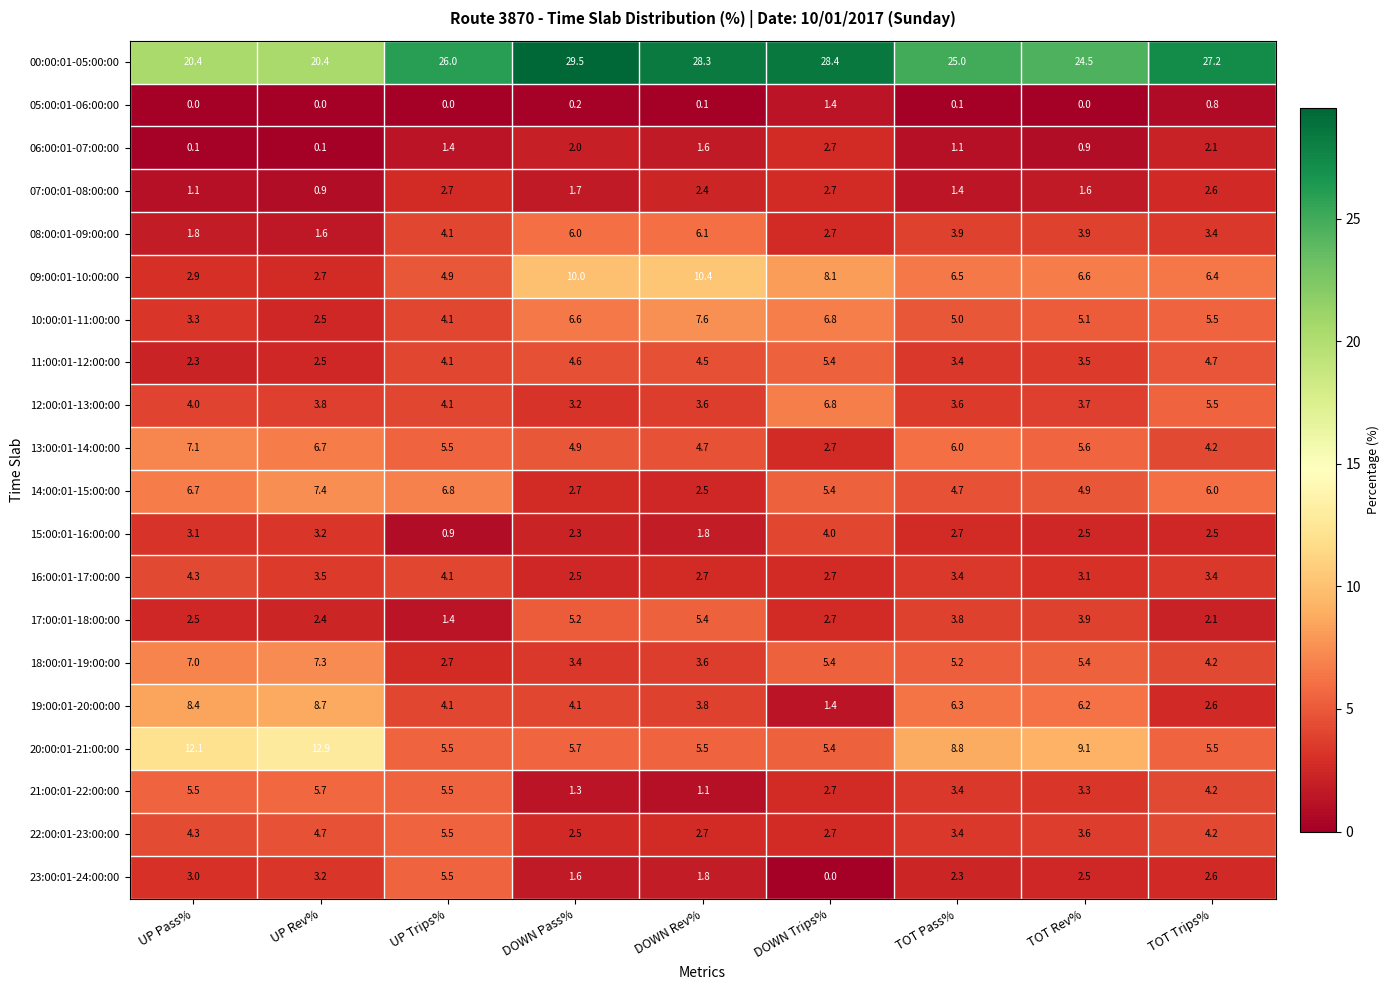

How many data points does each series have?

9